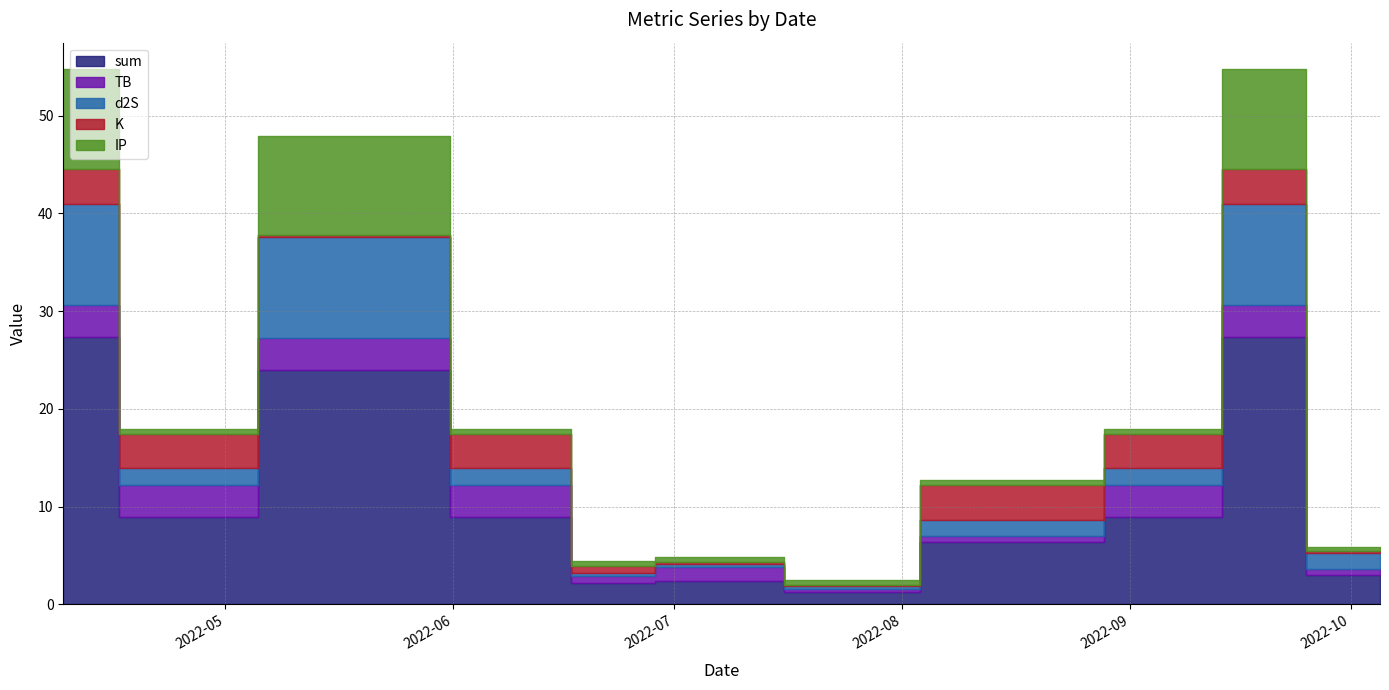

How many interior local valleys does the K series have?

1